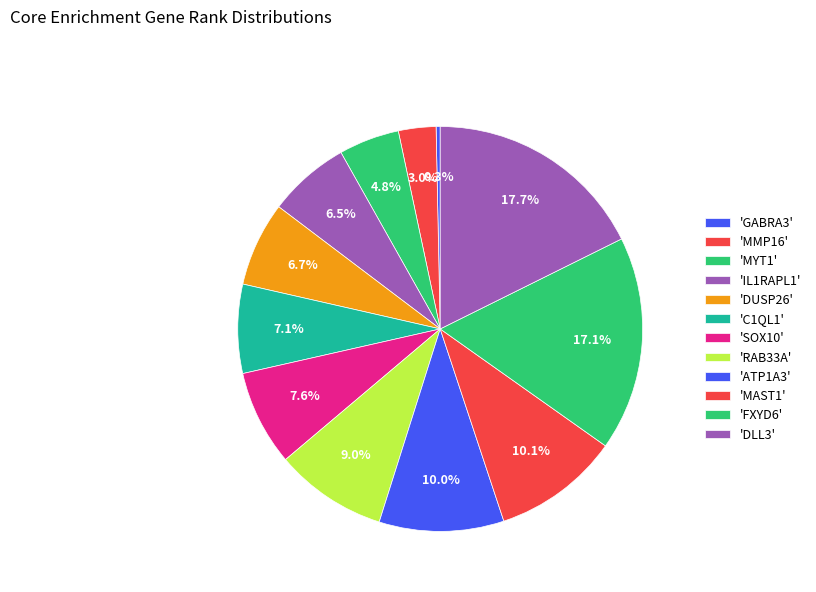

Which slice is the smallest?

GABRA3